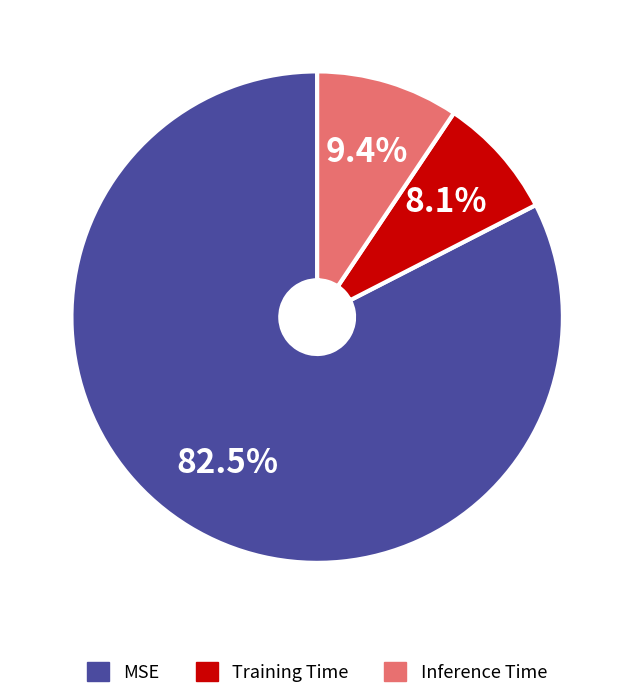

Between Training Time and MSE, which is larger?

MSE